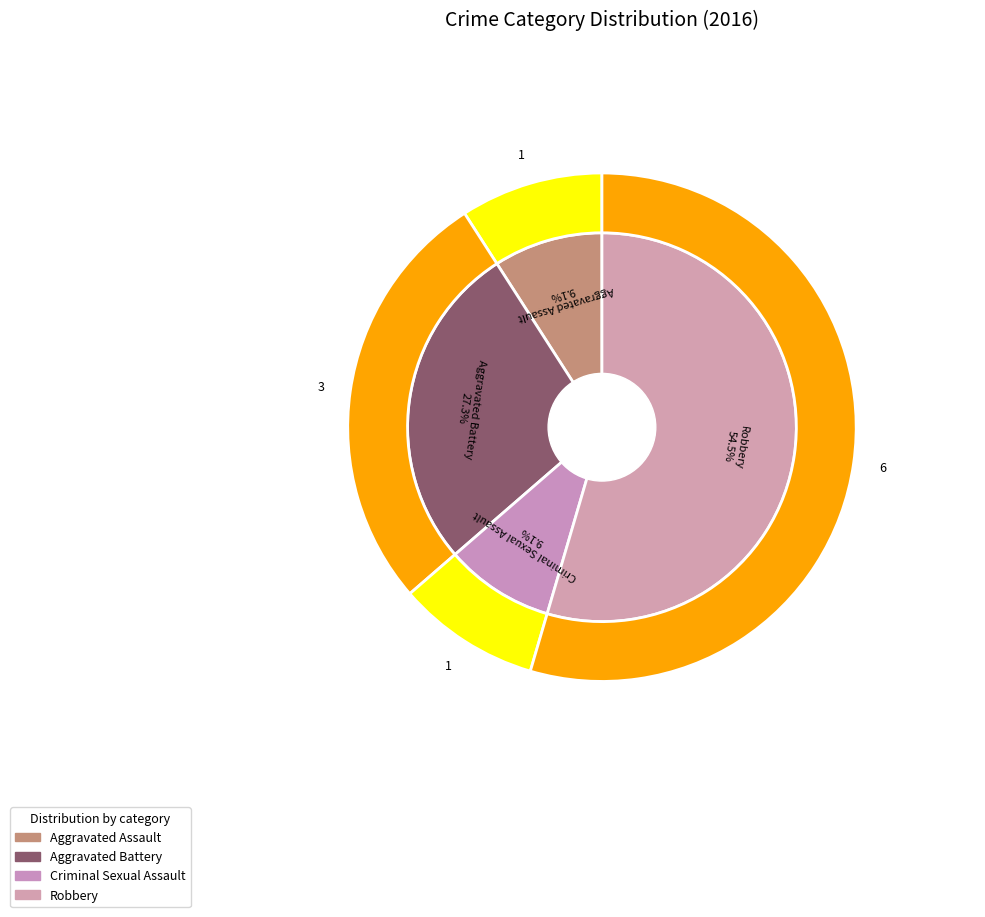

What percentage do Robbery and Criminal Sexual Assault together represent?

63.6%